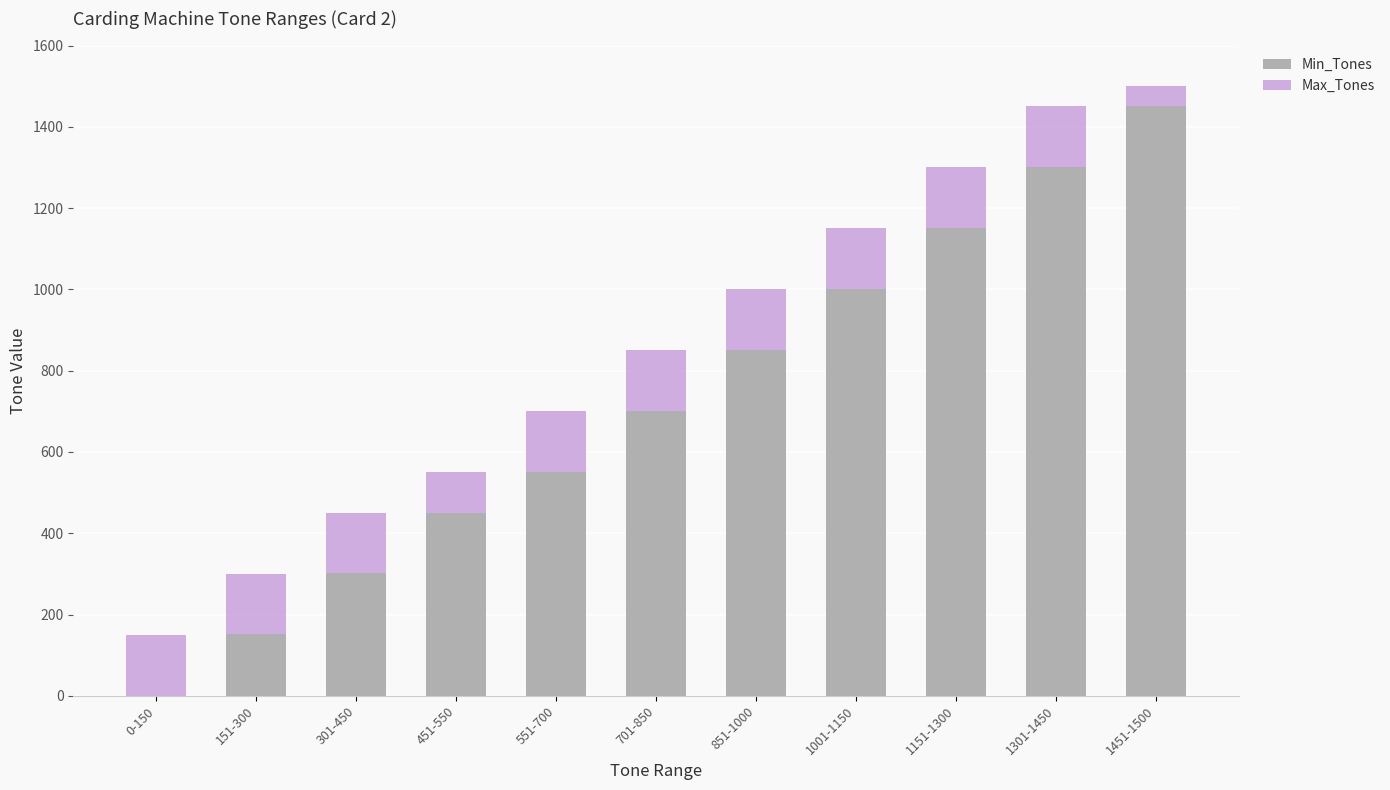

Where is Min_Tones nearest to the value 725?

701-850